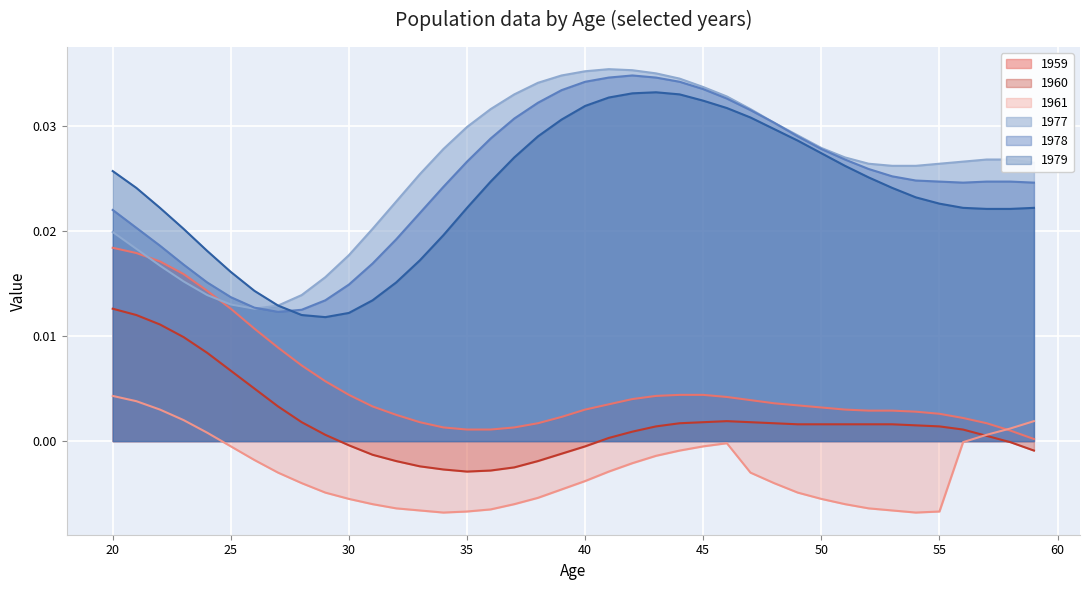

List the labels in order of 1959 value, largest first.

20, 21, 22, 23, 24, 25, 26, 27, 28, 29, 30, 44, 45, 43, 46, 42, 47, 48, 41, 49, 31, 50, 40, 51, 52, 53, 54, 55, 32, 39, 56, 33, 38, 57, 34, 37, 35, 36, 58, 59